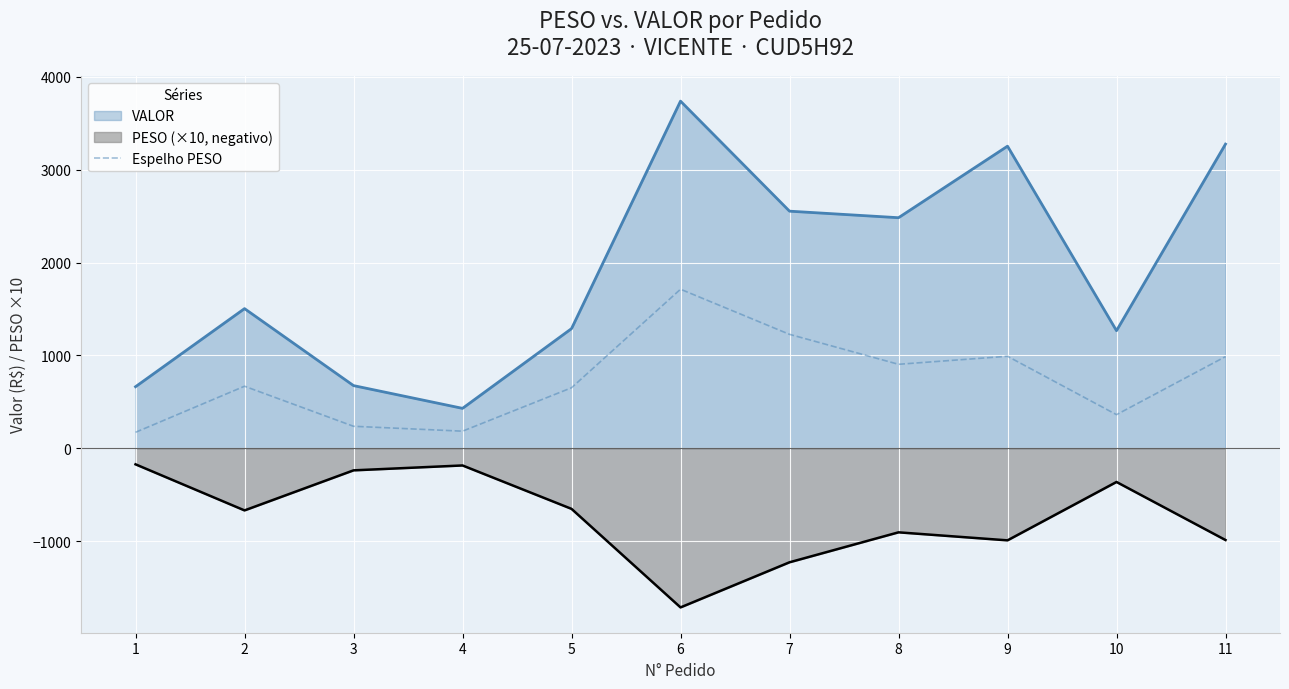

The value at 7 is 1956.1. True or false?

False